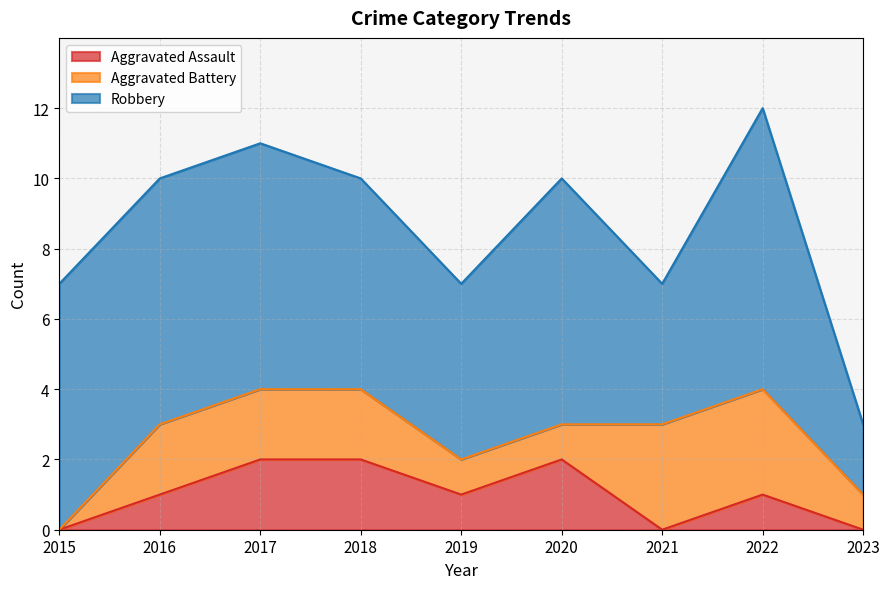

Reading left to right, extract all data points from this chart.

Aggravated Assault: 2015=0	2016=1	2017=2	2018=2	2019=1	2020=2	2021=0	2022=1	2023=0
Aggravated Battery: 2015=0	2016=2	2017=2	2018=2	2019=1	2020=1	2021=3	2022=3	2023=1
Robbery: 2015=7	2016=7	2017=7	2018=6	2019=5	2020=7	2021=4	2022=8	2023=2